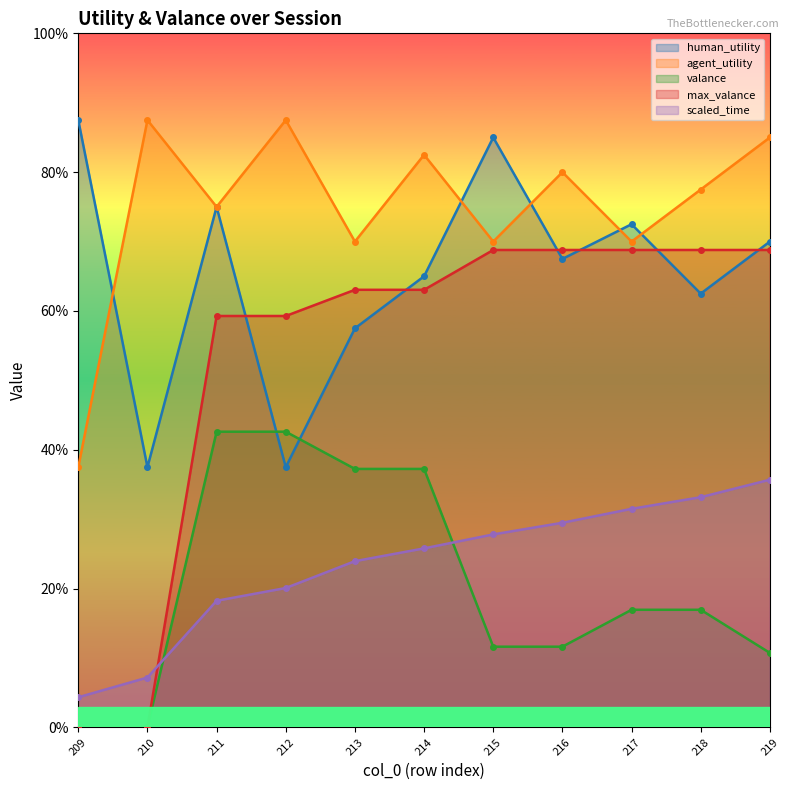

True or false: human_utility and valance cross at least once.

True